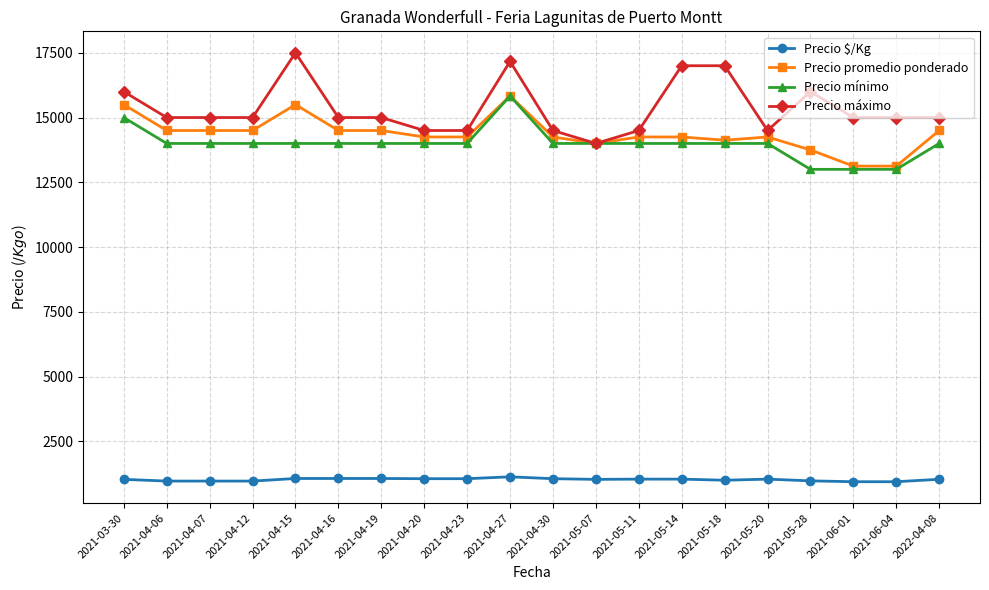

Which series has the widest spread of values?

Precio máximo